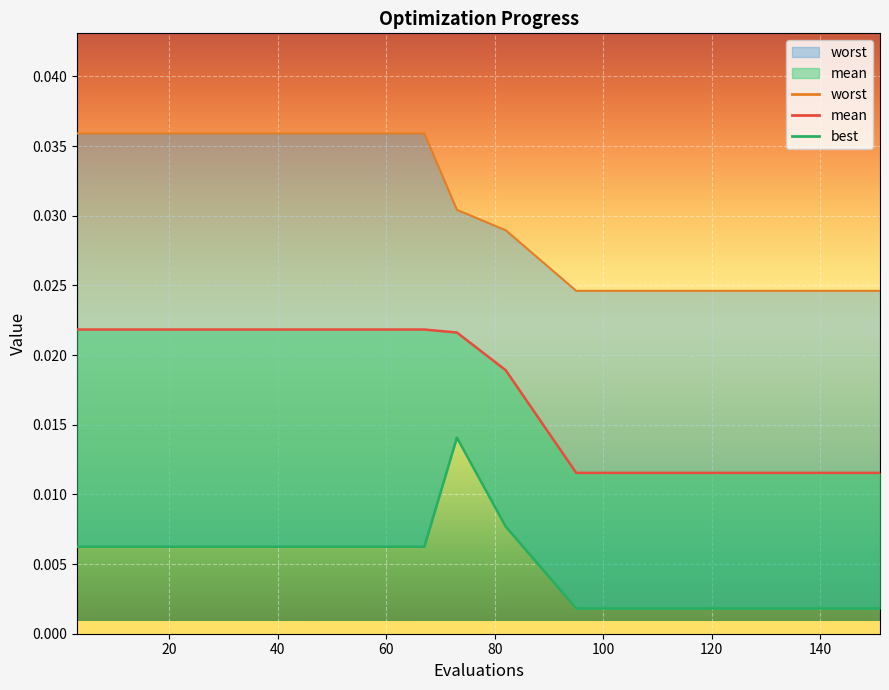

Rank the series by their average value, from highest to lowest.

worst, mean, best